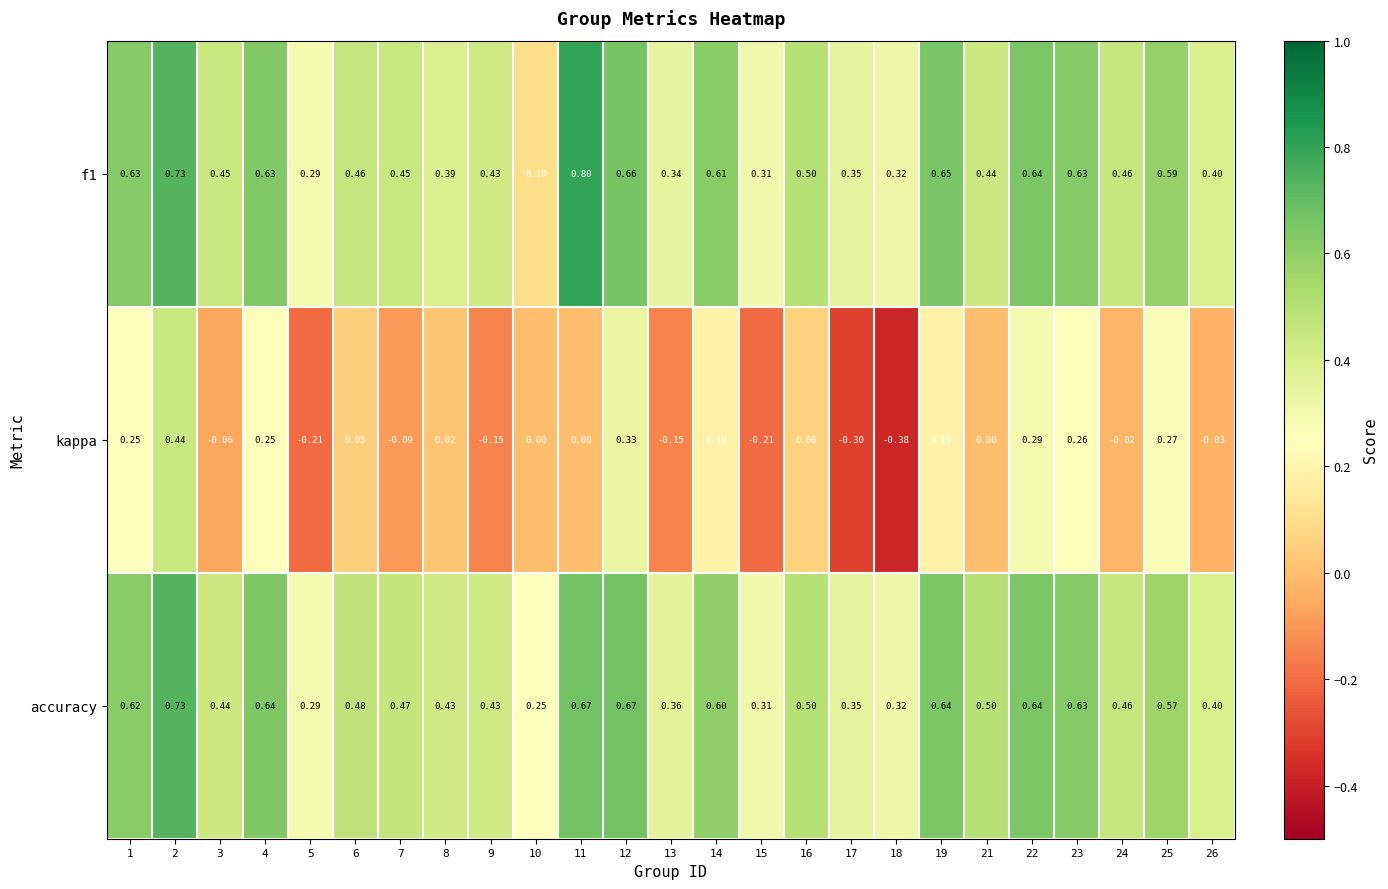

Is the value of f1 at 21 greater than the value of accuracy at 11?

No